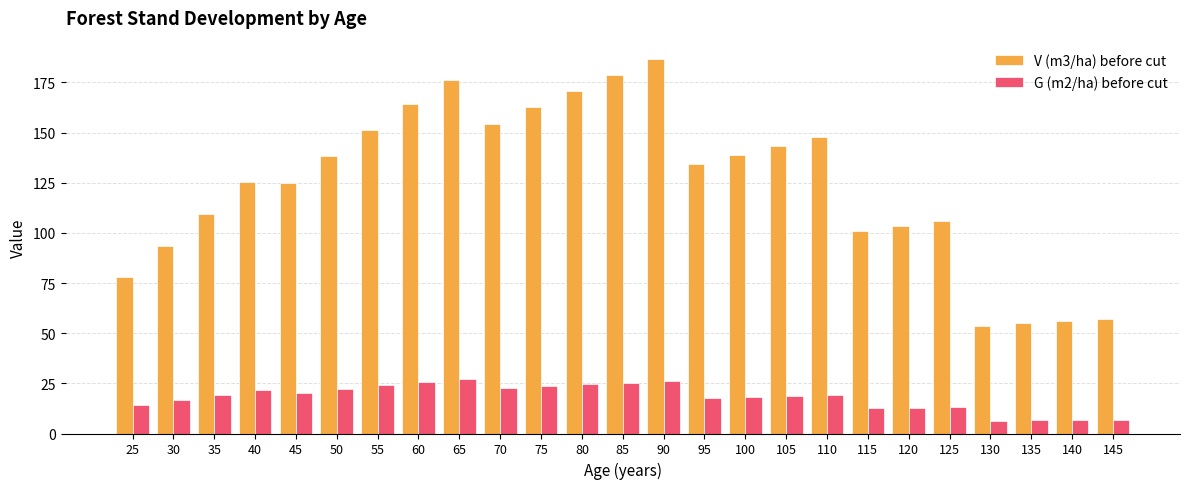

What is the highest value of the V (m3/ha) before cut series?

186.5